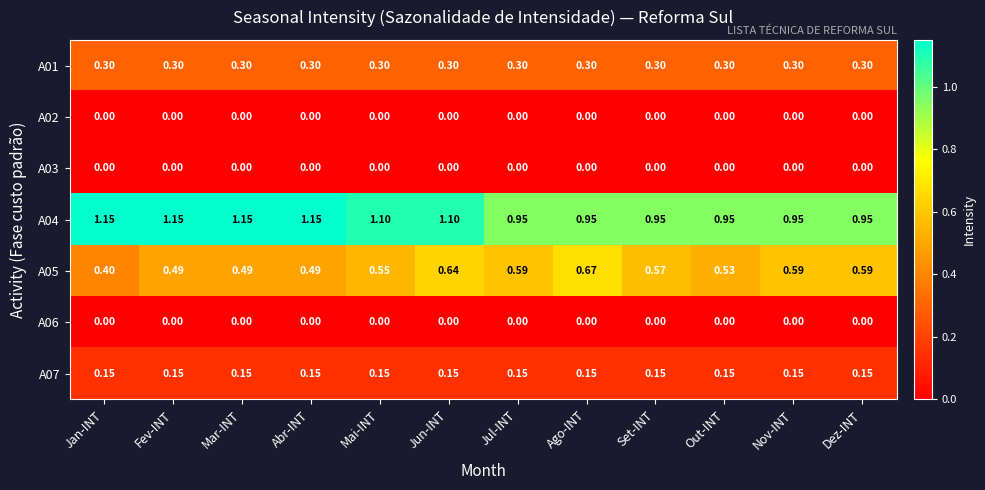

Which series has the largest total across all categories?

A04